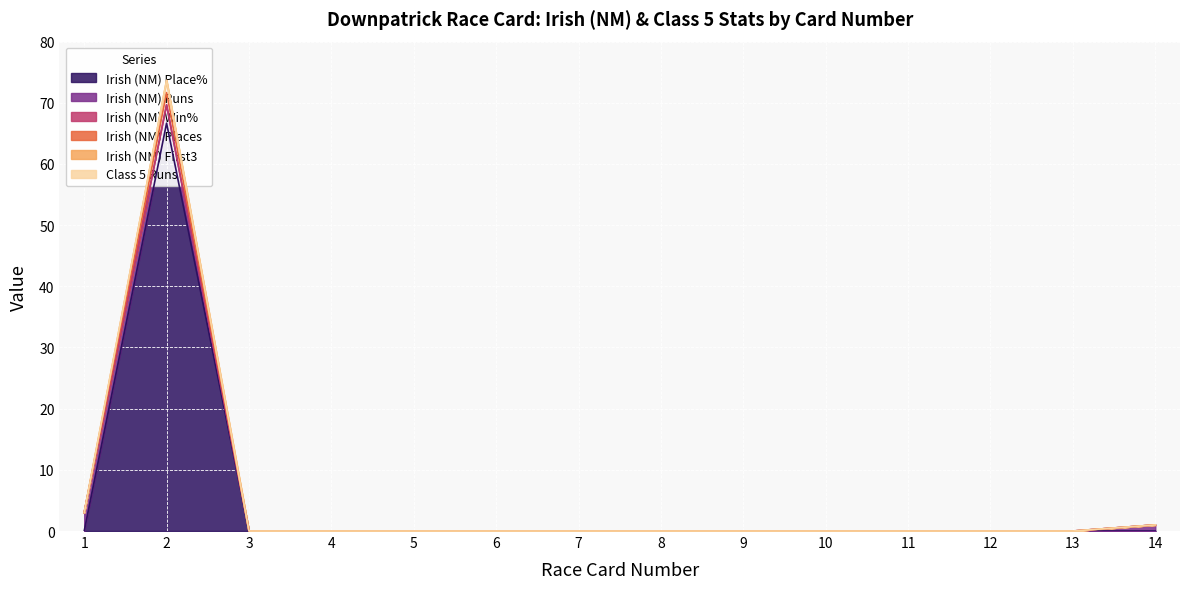

True or false: Irish (NM) Place% and Irish (NM) First3 intersect in this chart.

False